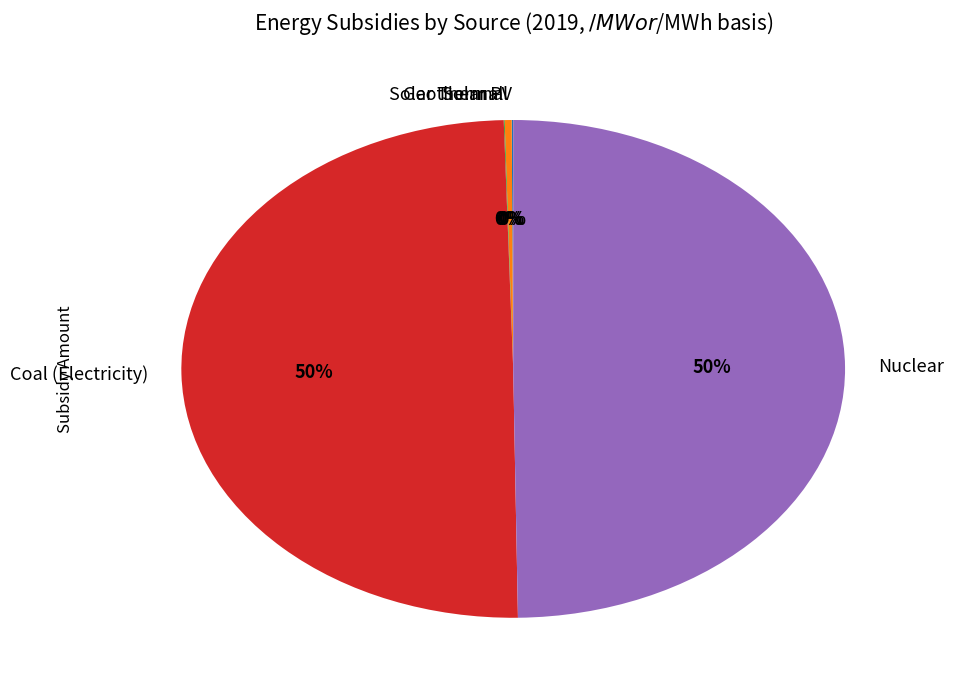

What is the ratio of the value at Nuclear to the value at Coal (Electricity)?

1.0